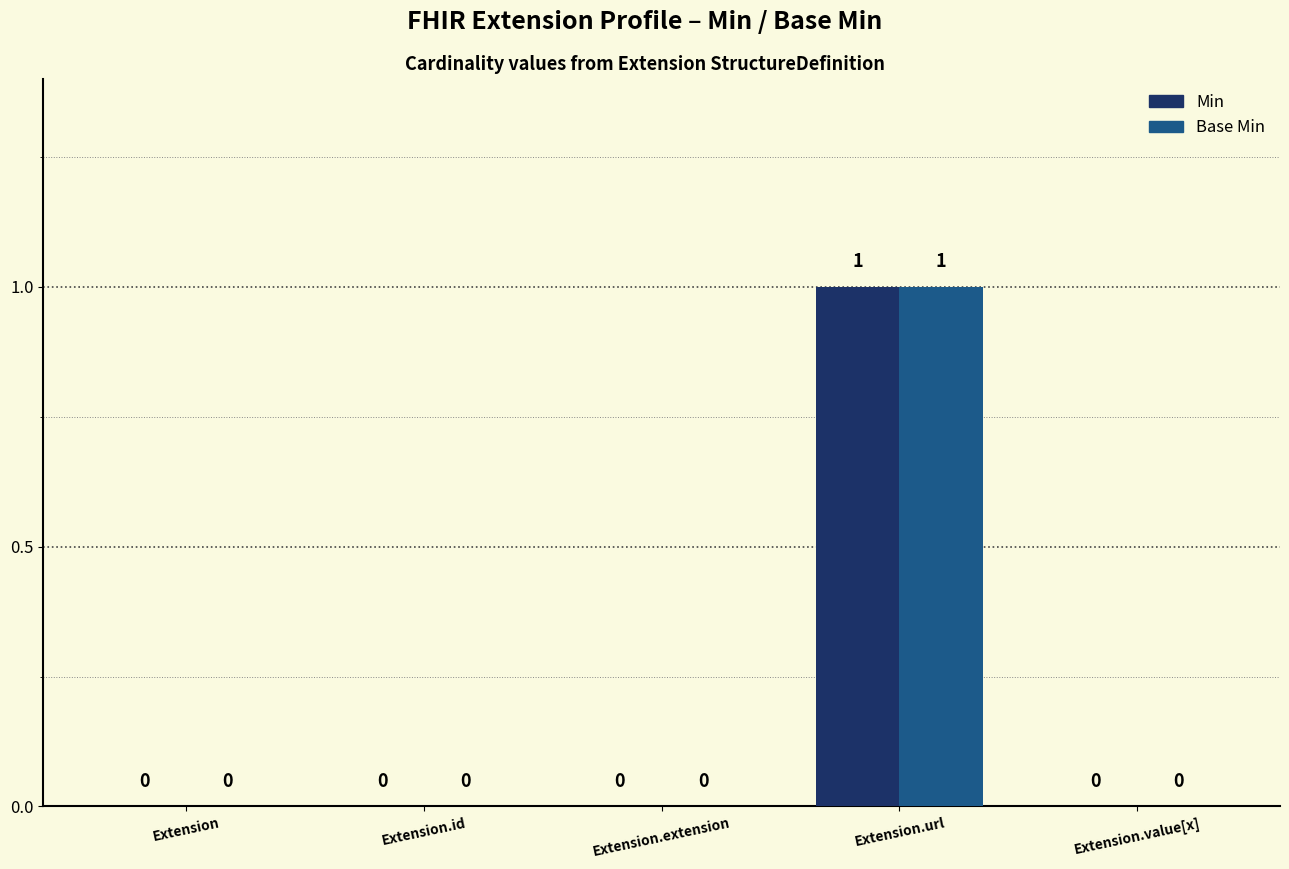

Which category has the highest value in the Base Min series?

Extension.url